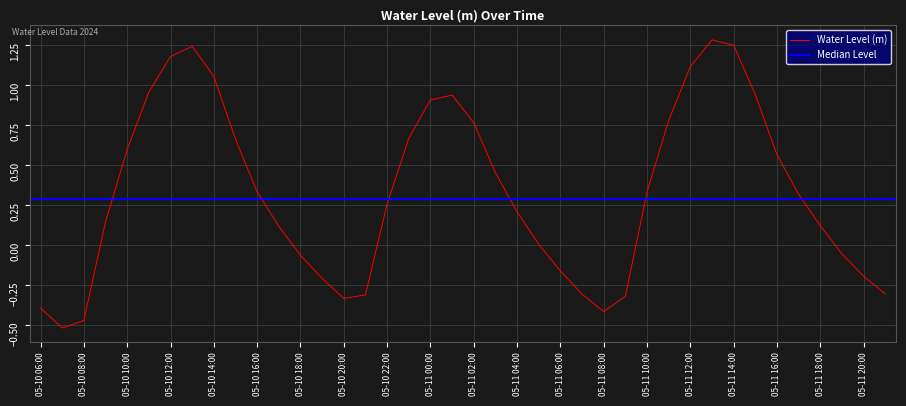

Between 05-11 10:00 and 05-10 23:00, which is larger?

05-10 23:00